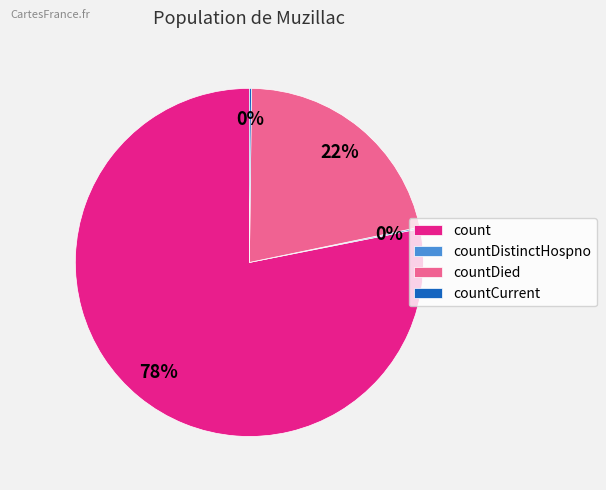

What is the ratio of the value at countDied to the value at count?

0.3